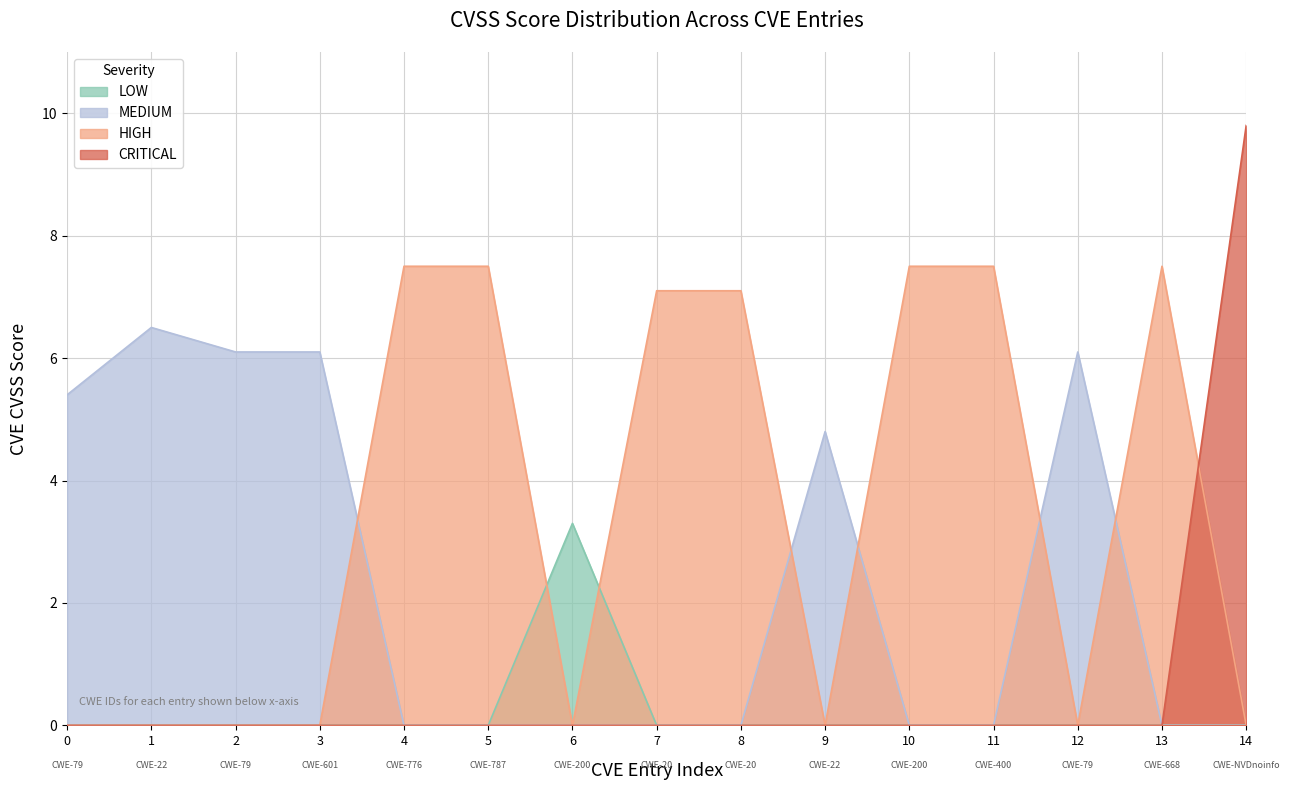

Which category has the lowest value across all series?

200